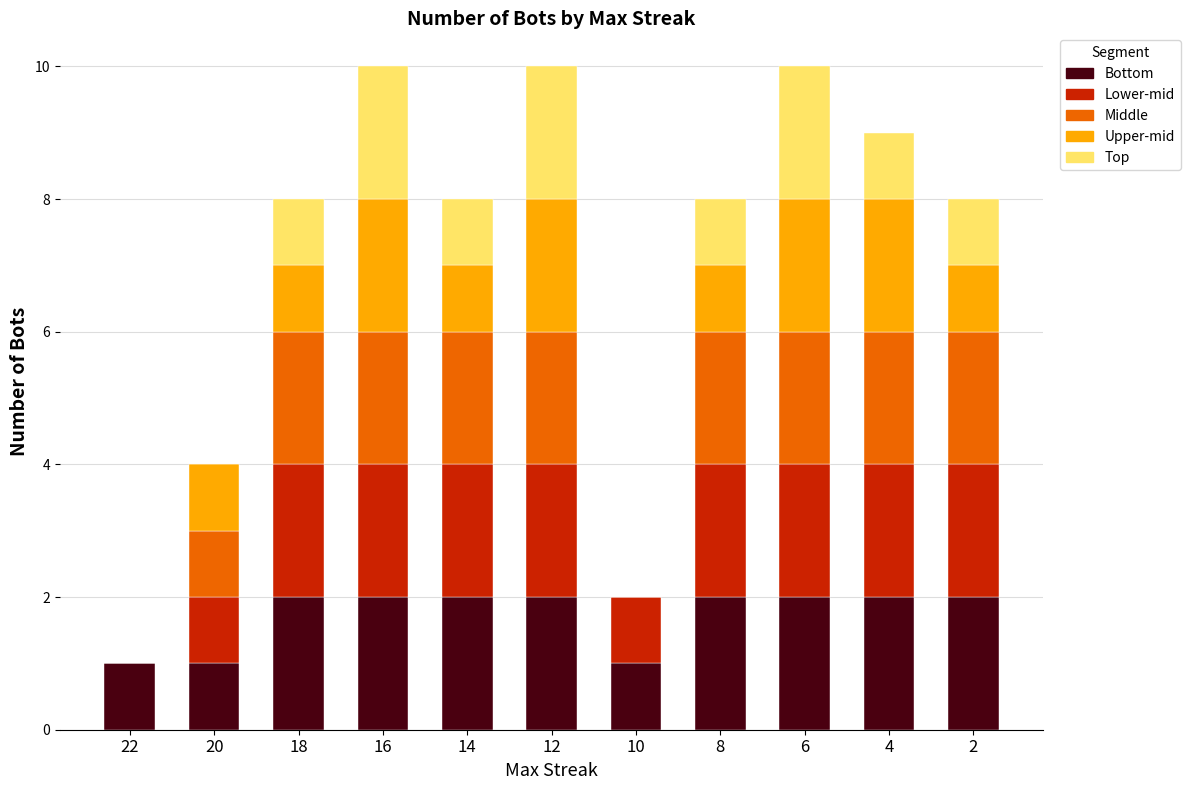

How many distinct data groups are displayed?

5